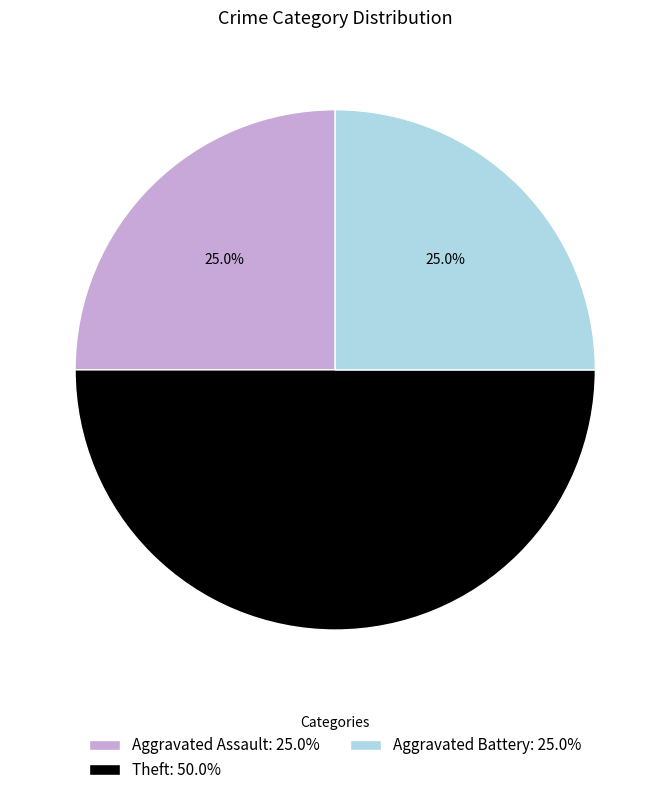

Approximately how many times larger is the value at Theft: 50.0% compared to Aggravated Assault: 25.0%?

2.0